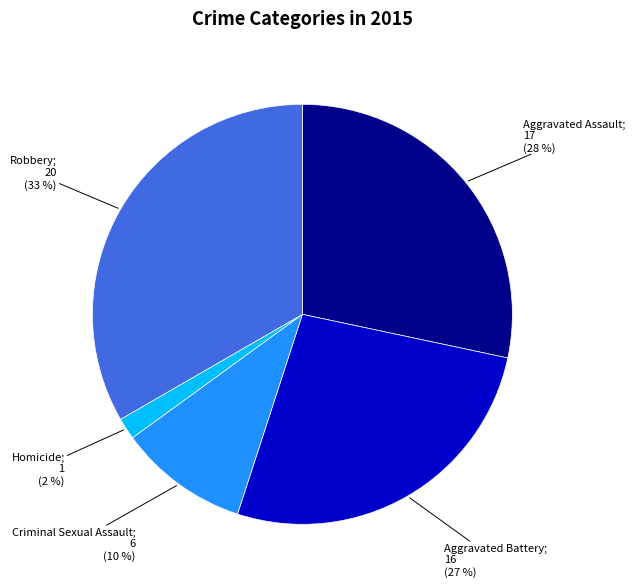

To the nearest percent, what is the average slice percentage?

20%